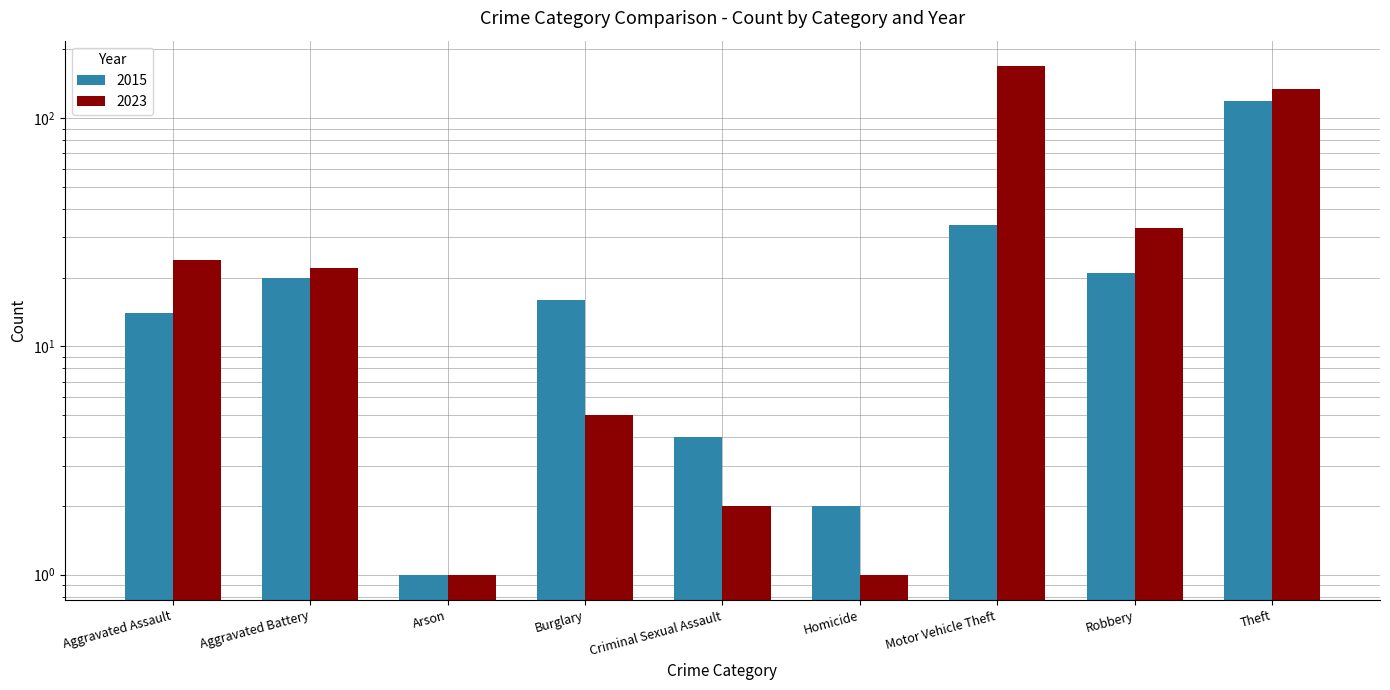

Reading left to right, list all the values displayed in this chart.

2015: 14	20	1	16	4	2	34	21	119
2023: 24	22	1	5	2	1	169	33	134